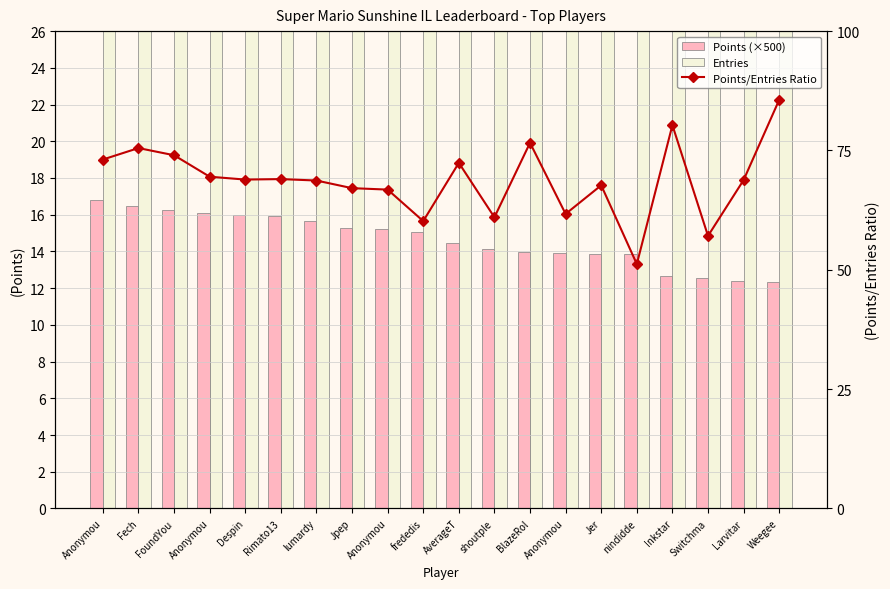

List the series in order of their peak value, lowest first.

Points (×500), Points/Entries Ratio, Entries